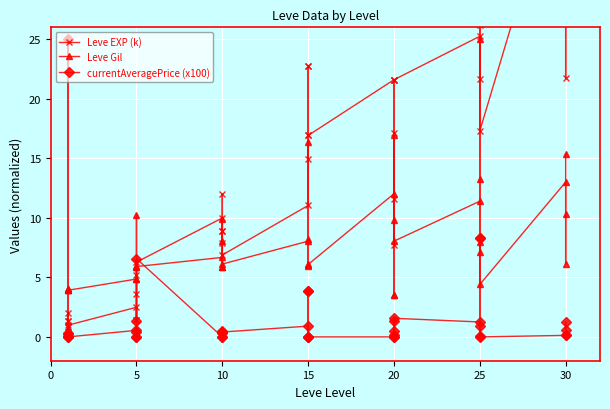

How many data points in Leve Gil are above 6?

23